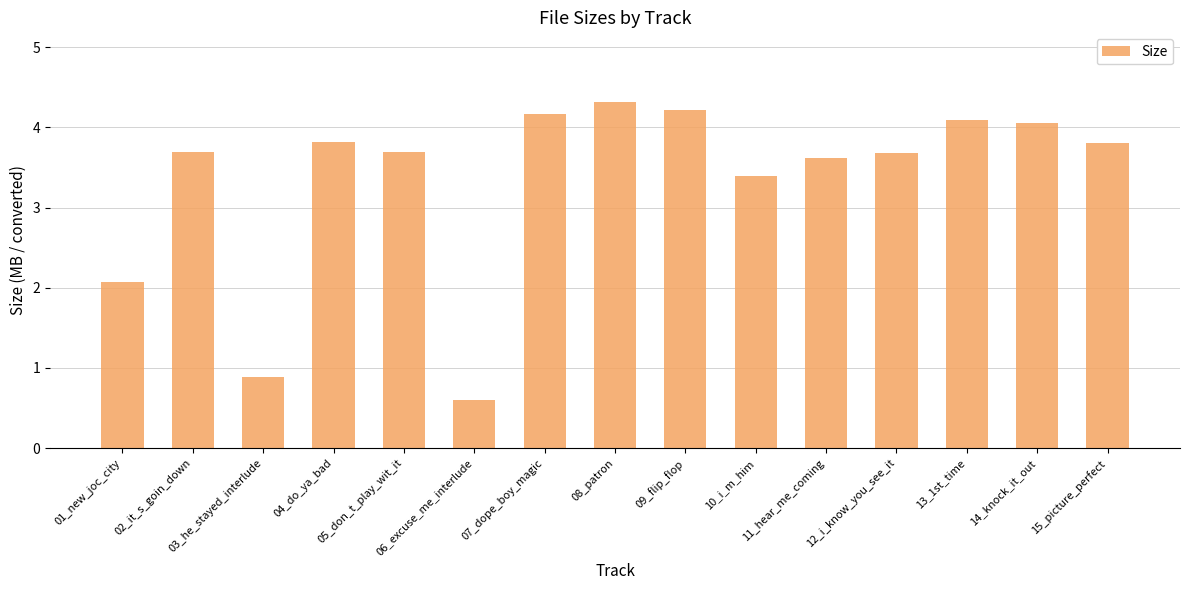

What is the greatest value displayed?

4.3